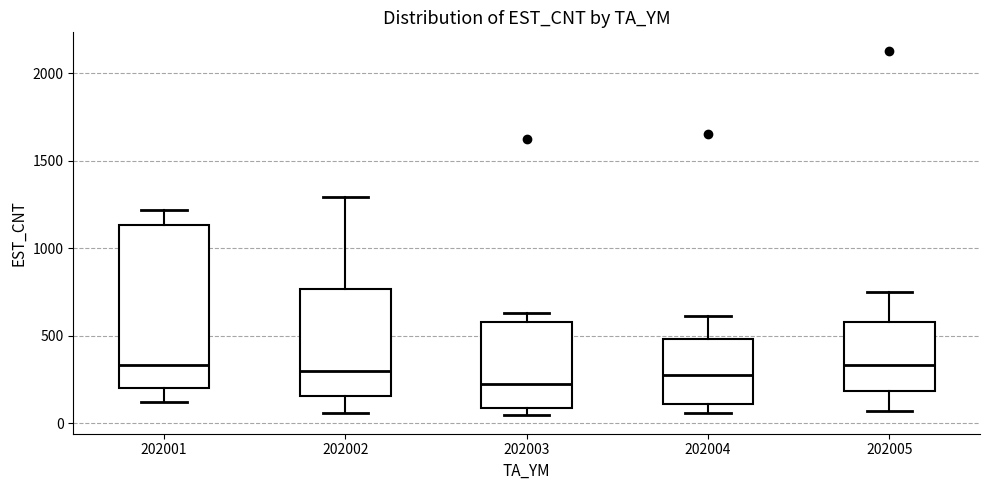

Reading left to right, transcribe this box plot: for each box, give where its median line is, the range the box spans, and where its two whiskers end, as read against the y-axis. The values are not printed on the chart, so give them approximately, as read against the axis.

202001: median 350, box 200 to 1150, whiskers 100 to 1200
202002: median 300, box 150 to 750, whiskers 50 to 1300
202003: median 250, box 100 to 600, whiskers 50 to 650
202004: median 300, box 100 to 500, whiskers 50 to 600
202005: median 350, box 200 to 600, whiskers 50 to 750